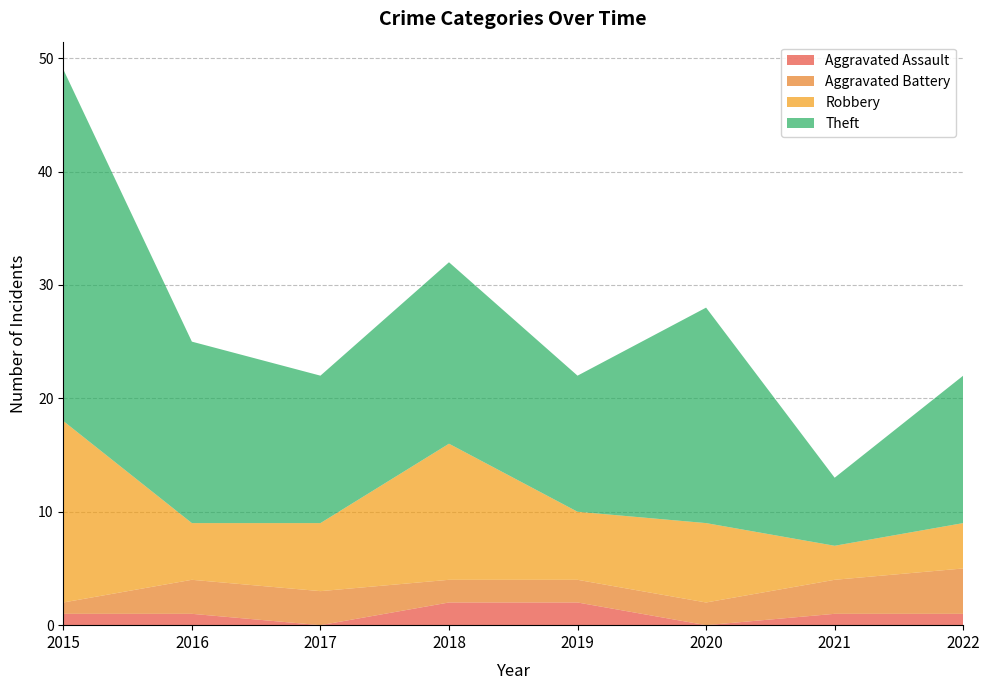

Reading left to right, extract all data points from this chart.

Aggravated Assault: 1	1	0	2	2	0	1	1
Aggravated Battery: 1	3	3	2	2	2	3	4
Robbery: 16	5	6	12	6	7	3	4
Theft: 31	16	13	16	12	19	6	13